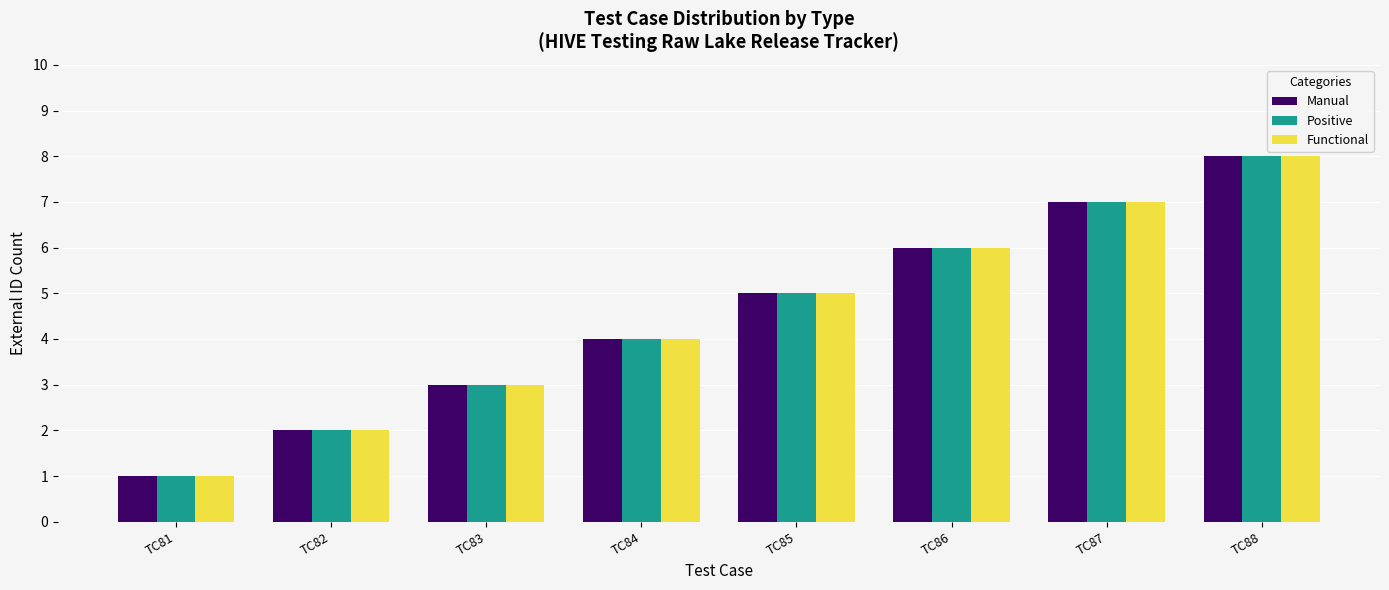

What are all the series names shown in the legend?

Manual, Positive, Functional